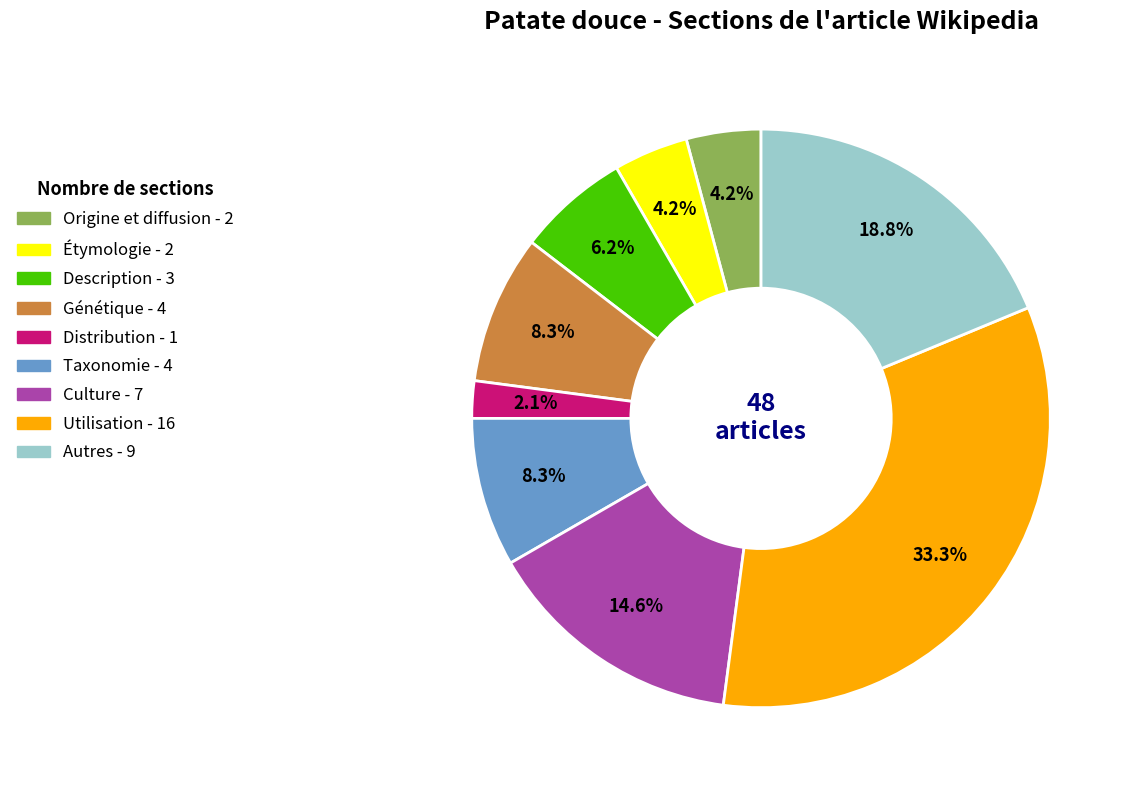

Count the number of slices in the pie.

9